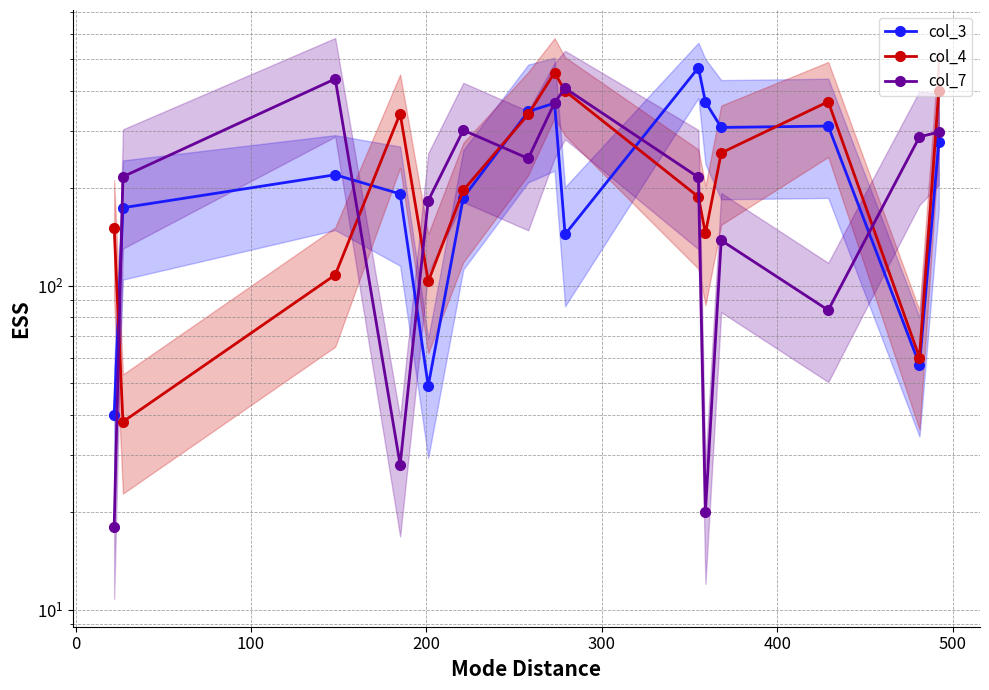

The col_7 series shows 317 at 9. True or false?

False